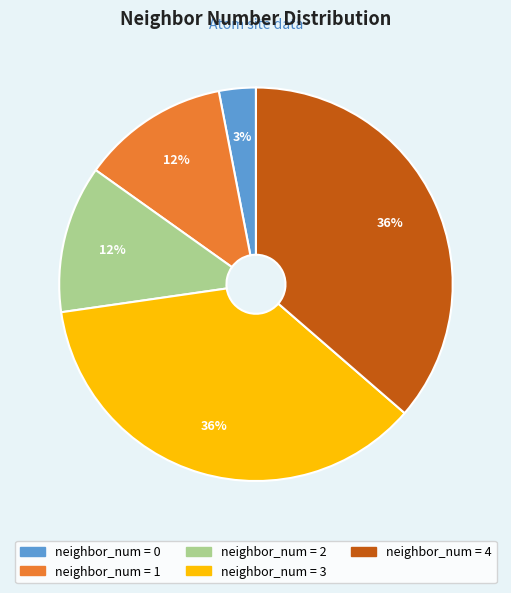

To the nearest percent, what is the difference between the largest and smallest slice percentages?

33%